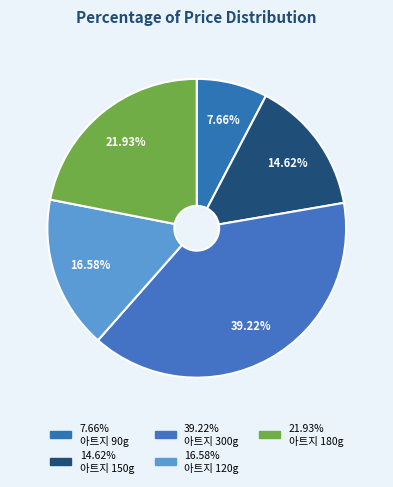

How many segments does this pie chart have?

5